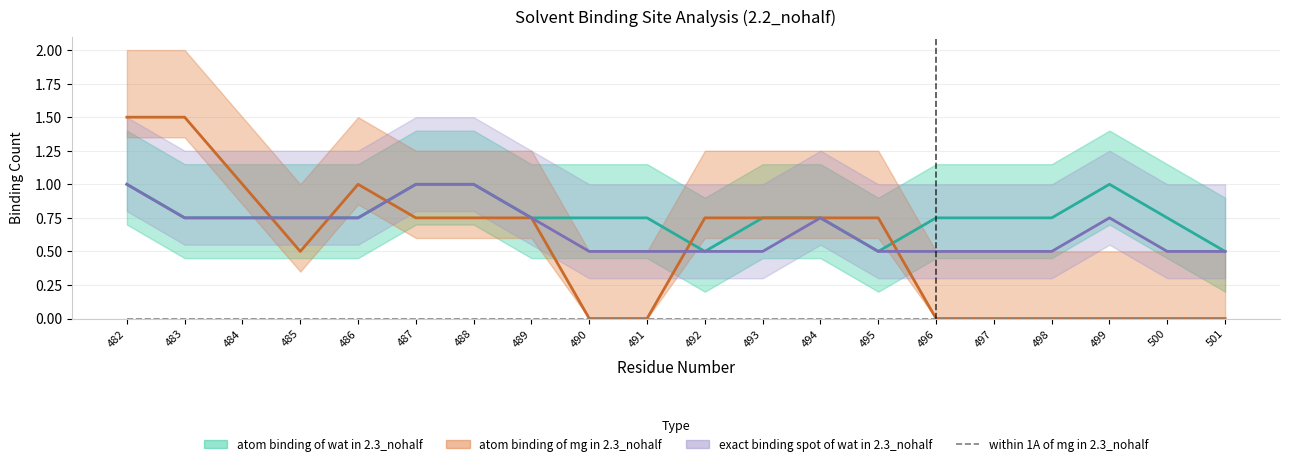

What is the difference between the highest and lowest values at 482?

2